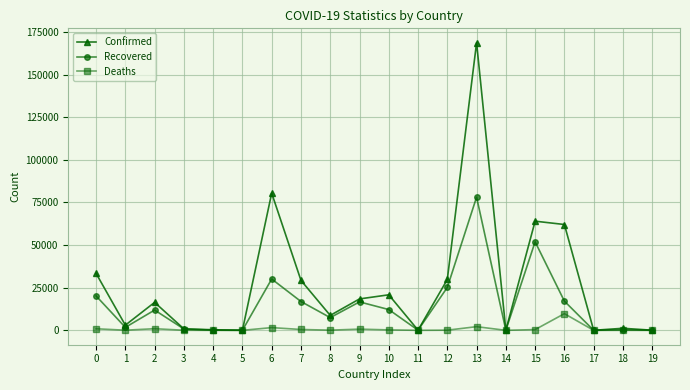

Which series changed the most between 2 and 3?

Confirmed